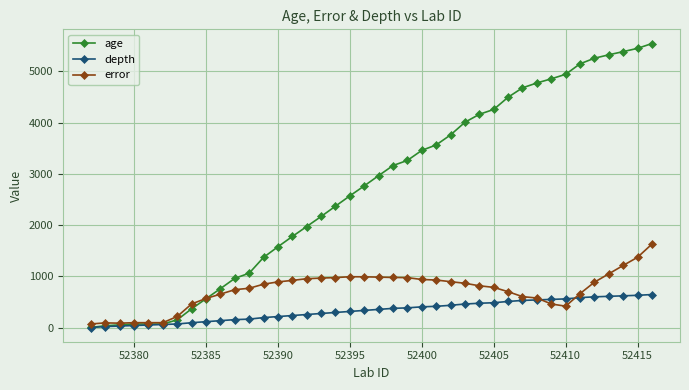

List the series in order of their peak value, lowest first.

depth, error, age